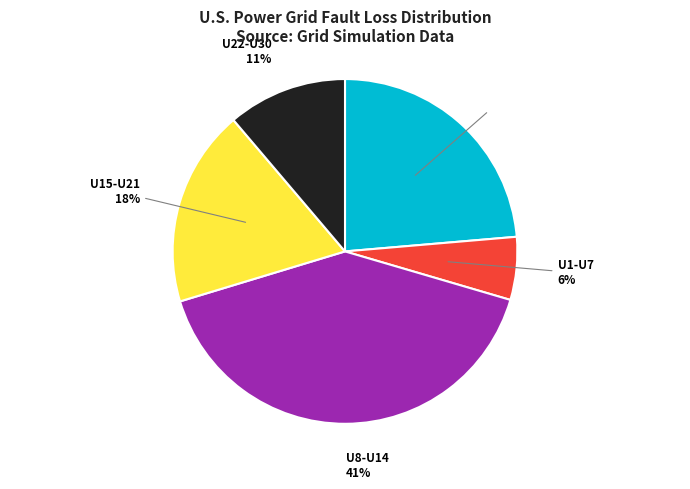

Is there any slice that represents more than half of the pie?

No